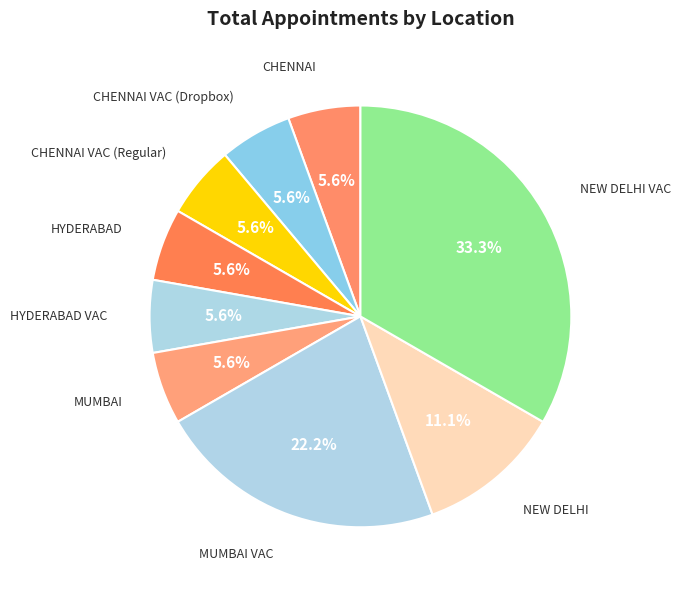

To the nearest percent, what is the average slice percentage?

11%